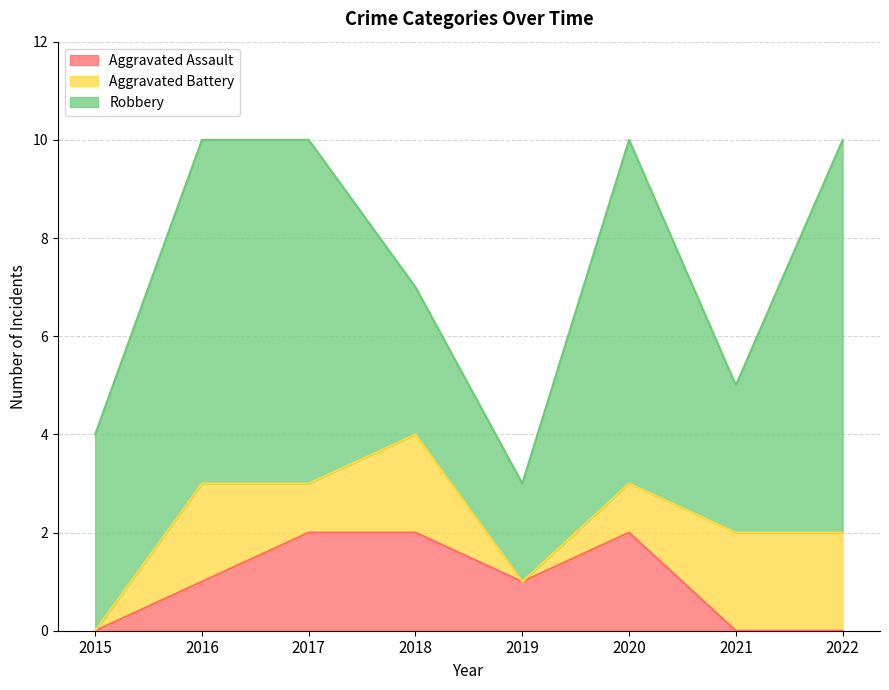

Reading left to right, extract all data points from this chart.

Aggravated Assault: 0	1	2	2	1	2	0	0
Aggravated Battery: 0	2	1	2	0	1	2	2
Robbery: 4	7	7	3	2	7	3	8